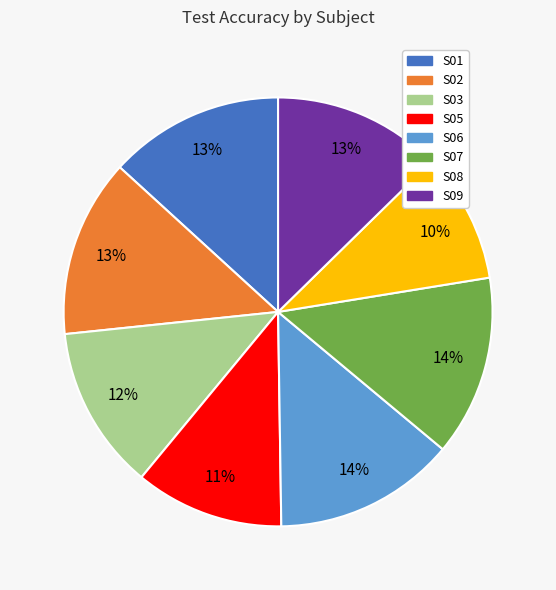

Is the sum of S09 and S02 greater than half?

No